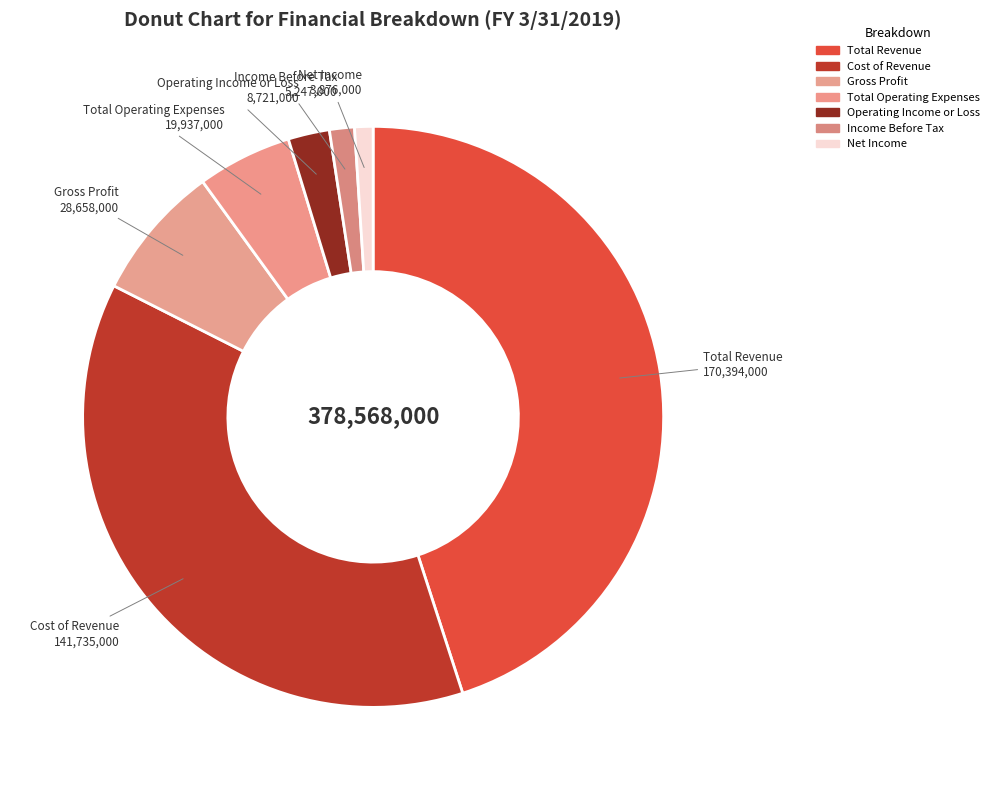

Which has a higher value, Net Income or Operating Income or Loss?

Operating Income or Loss